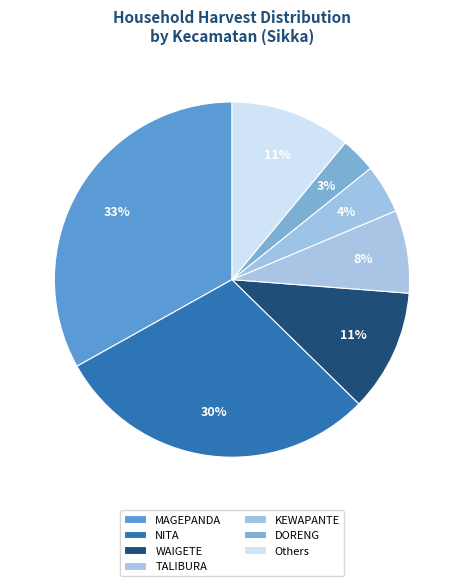

How many segments does this pie chart have?

7